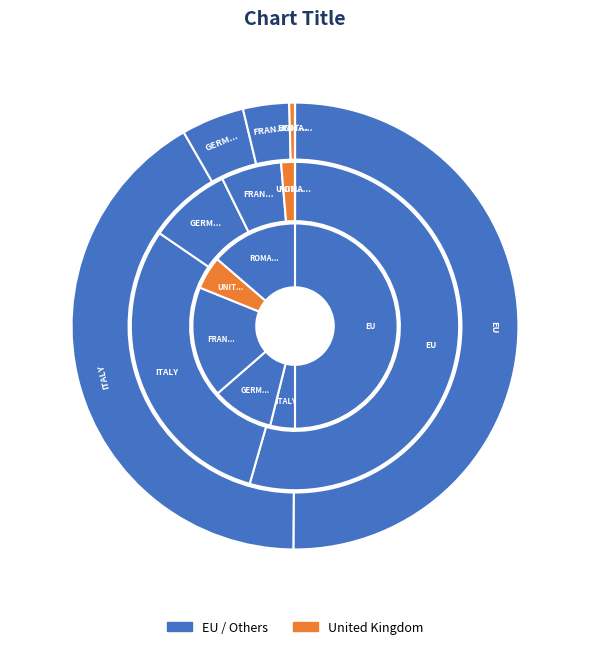

What is the spread (max minus min) of values at ITALY?

2.1